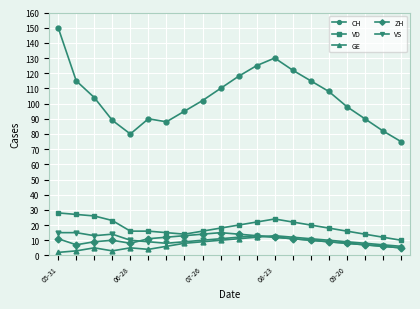

How many data points does each series have?

20